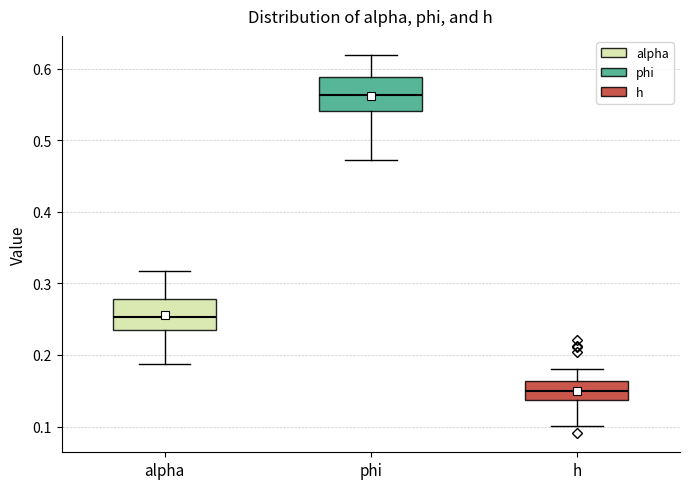

Which box's median line is the highest?

phi